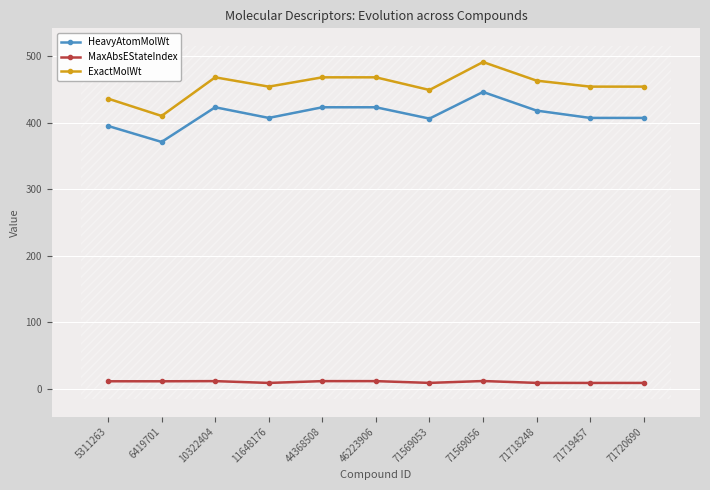

What is the difference between the second highest and minimum values in the HeavyAtomMolWt series?

52.1